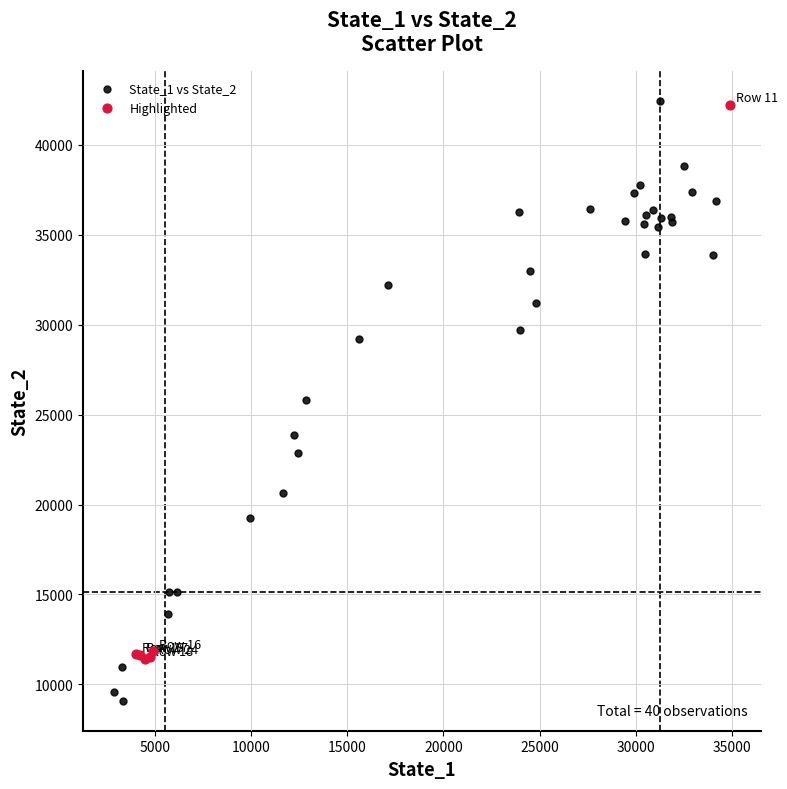

Which series contains the lowest Y value?

State_1 vs State_2